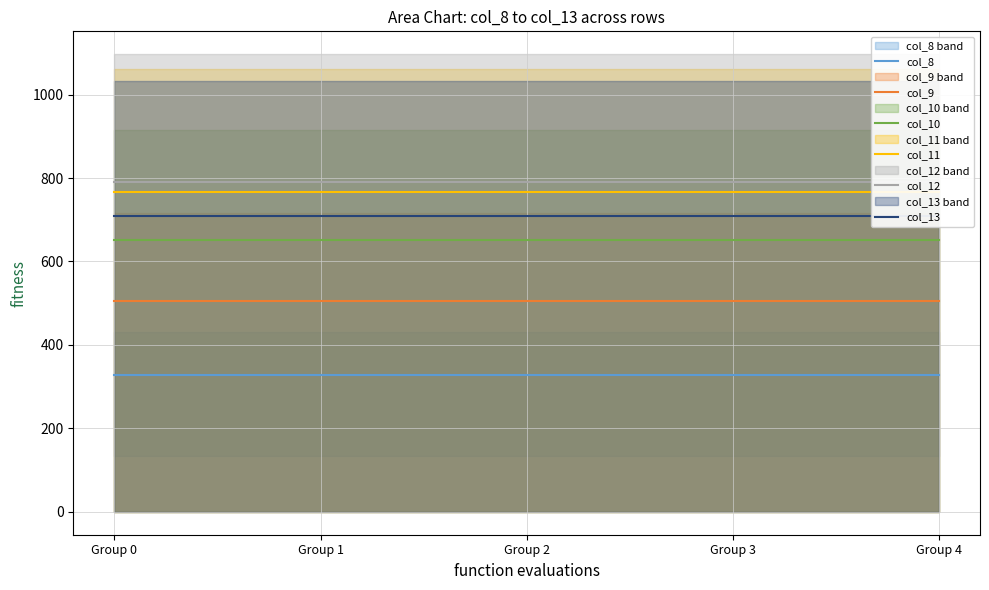

True or false: col_9 and col_11 cross at least once.

False